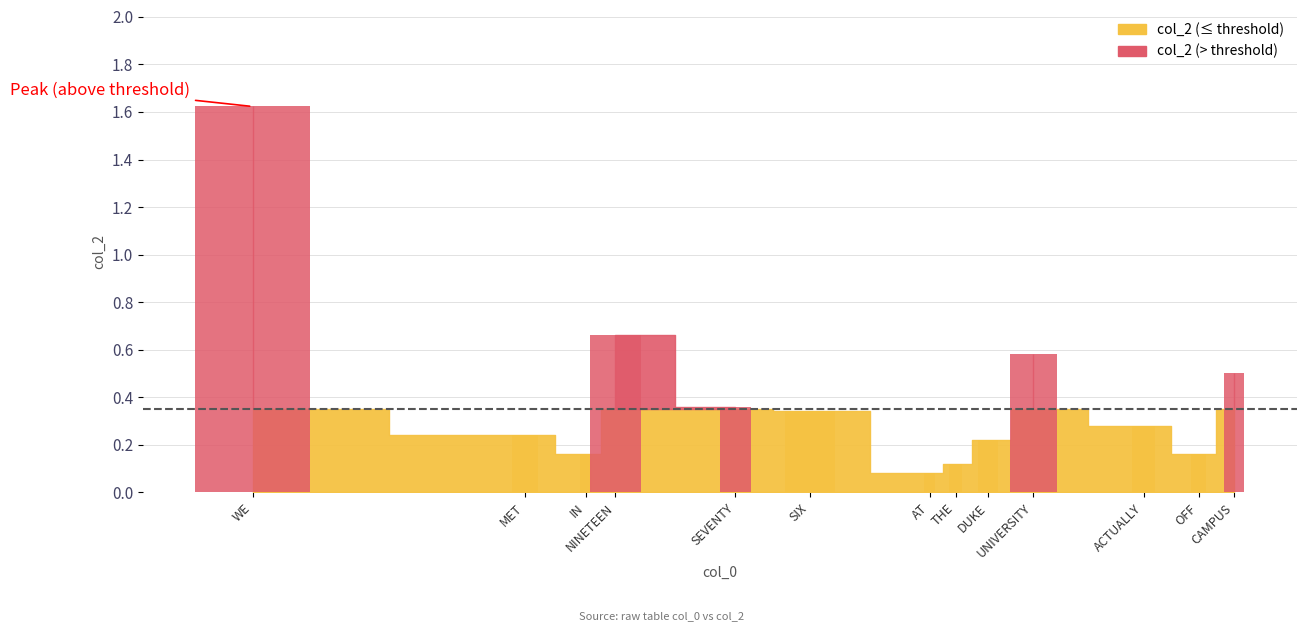

Which label corresponds to the smallest value in the chart?

AT